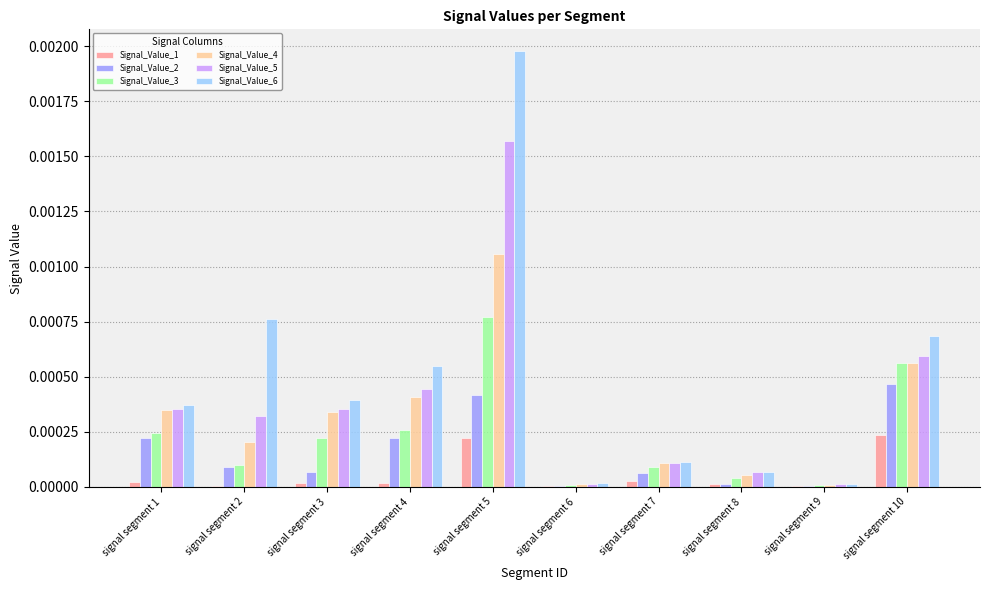

What are all the series names shown in the legend?

Signal_Value_1, Signal_Value_2, Signal_Value_3, Signal_Value_4, Signal_Value_5, Signal_Value_6